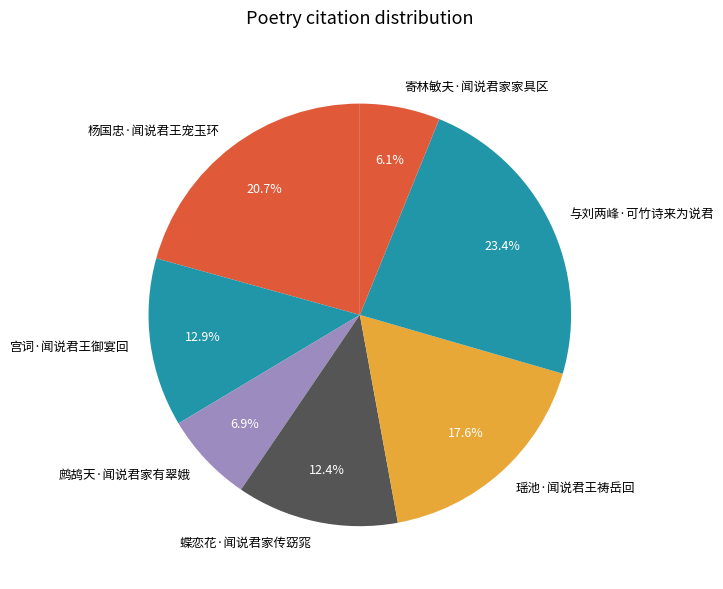

Is there any slice that represents more than half of the pie?

No